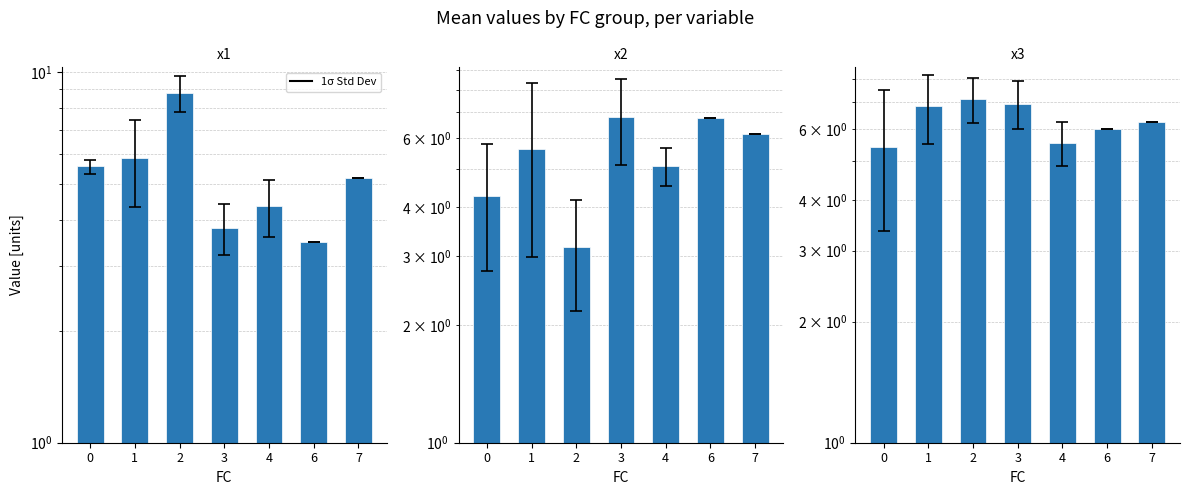

Reading left to right, extract all data points from this chart.

x1: 0=5.6	1=5.9	2=8.8	3=3.8	4=4.4	6=3.5	7=5.2
x2: 0=4.3	1=5.6	2=3.2	3=6.8	4=5.1	6=6.8	7=6.1
x3: 0=5.4	1=6.9	2=7.1	3=7.0	4=5.6	6=6.0	7=6.3